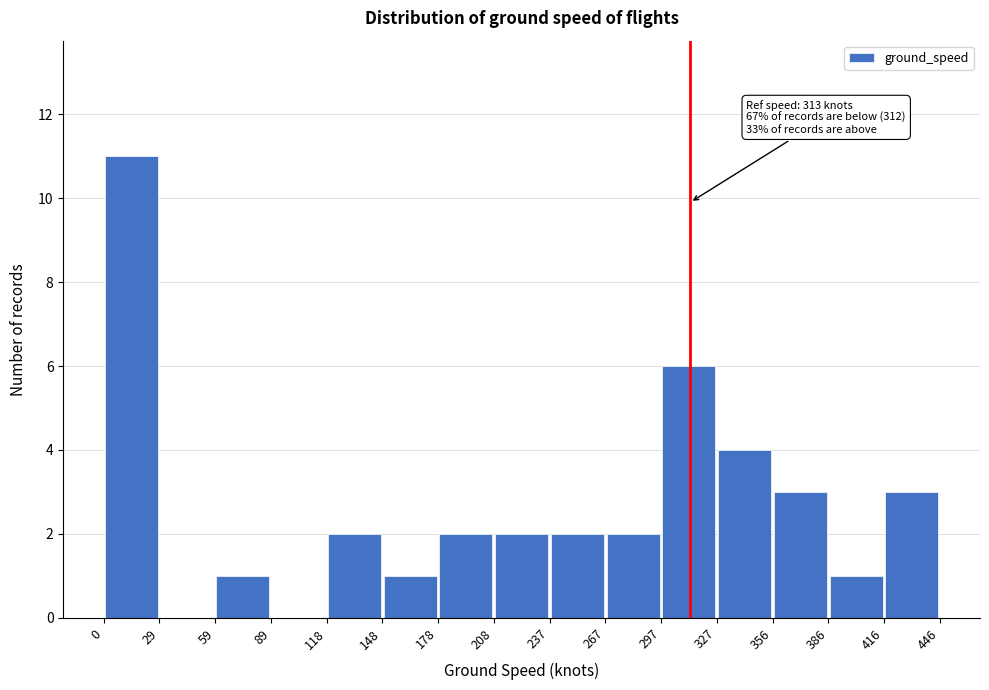

Over which range of the x-axis is the bar tallest?

0 to 29